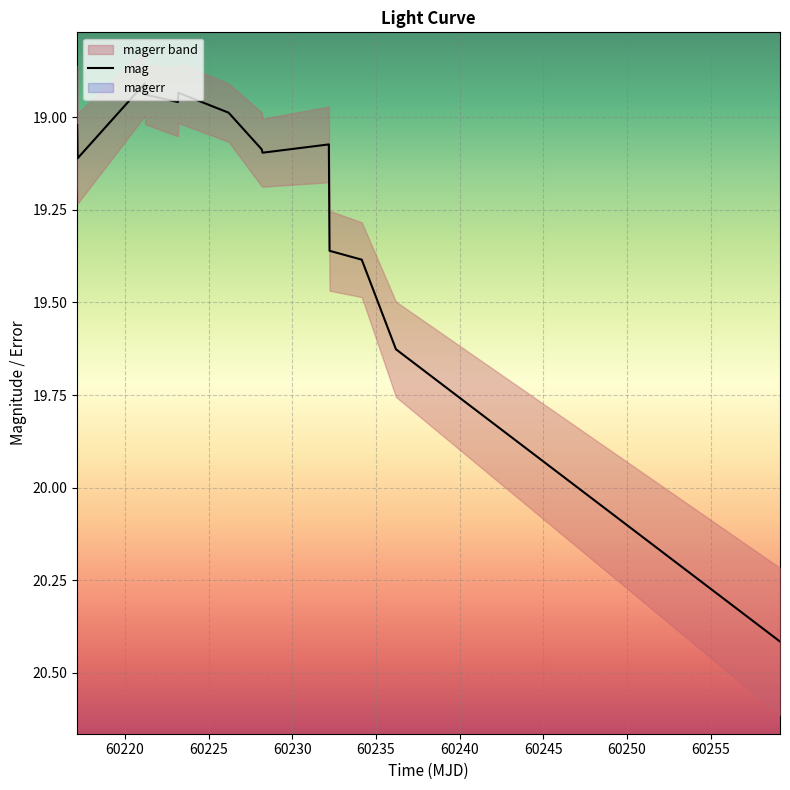

What is the difference between the second highest and minimum values?

0.7